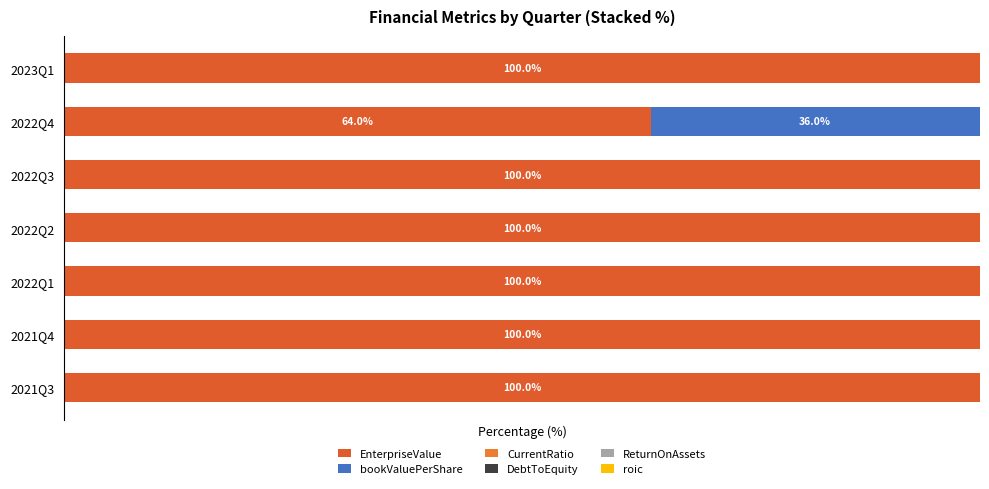

What are all the series names shown in the legend?

EnterpriseValue, bookValuePerShare, CurrentRatio, DebtToEquity, ReturnOnAssets, roic